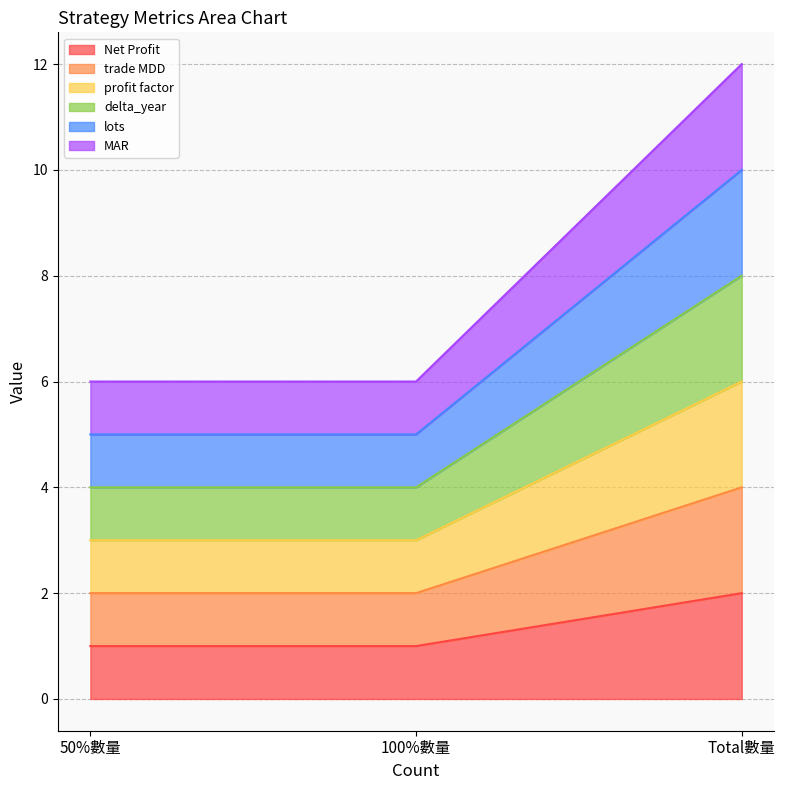

Does the chart have visible grid lines?

Yes